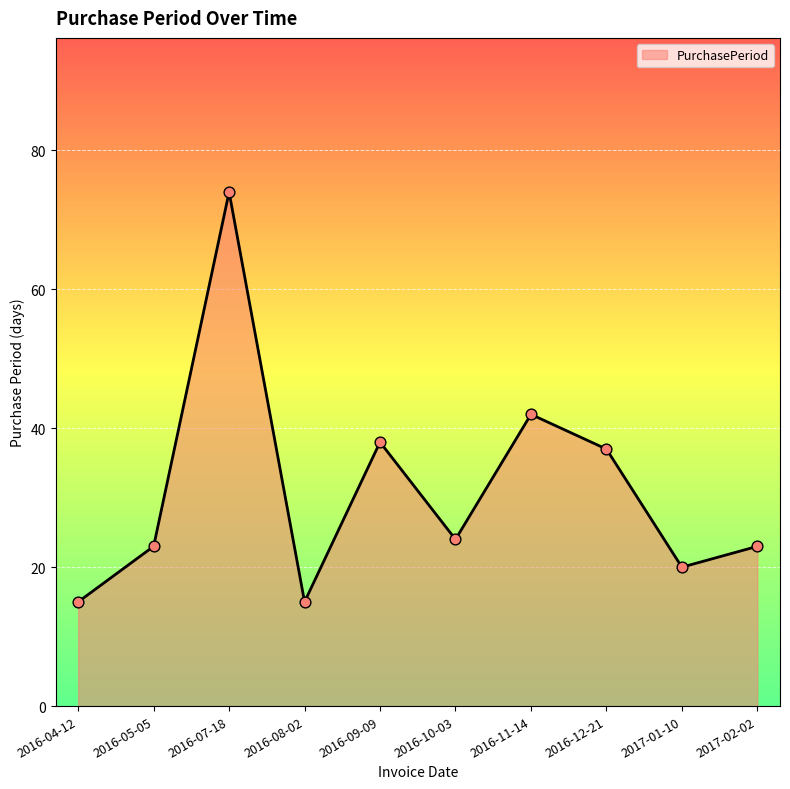

What is the ratio of the value at 2017-02-02 to the value at 2016-05-05?

1.0